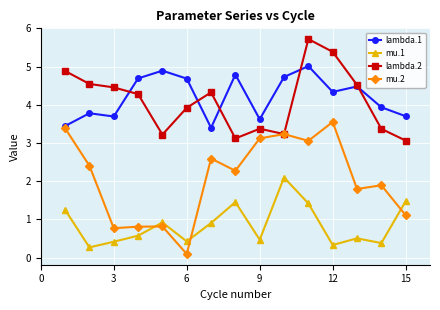

What is the smallest value displayed?

0.1